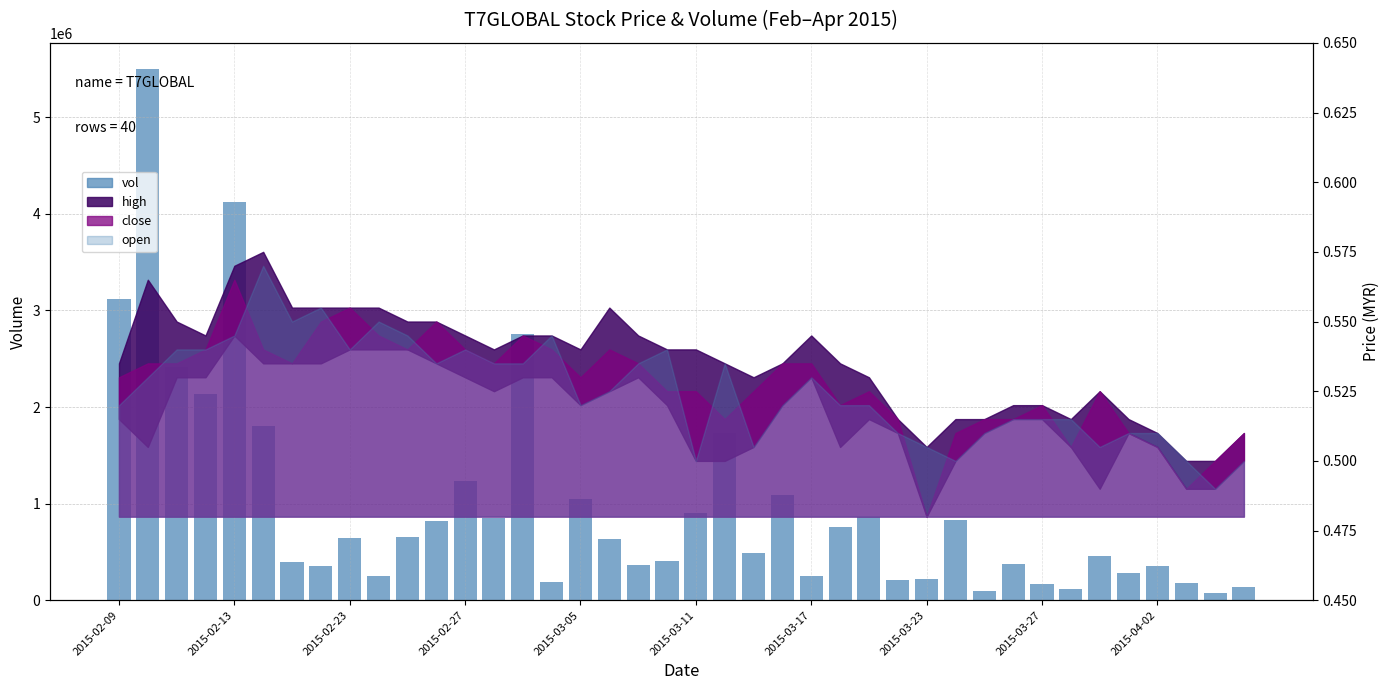

What position from the right is 13?

27